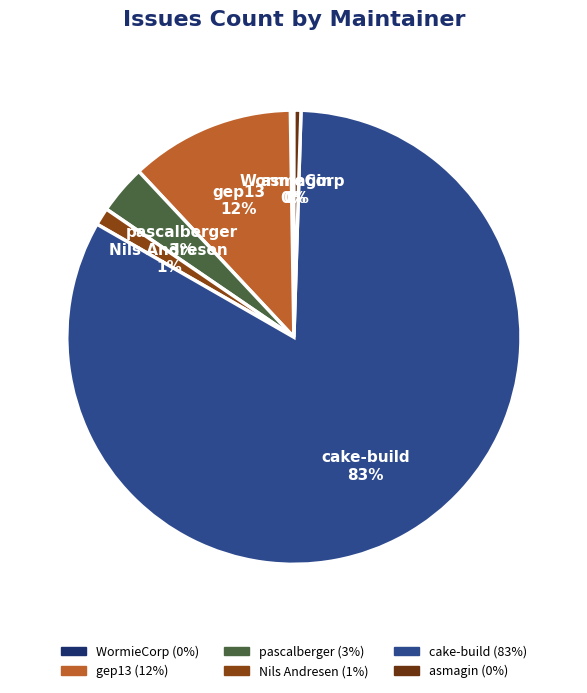

Is it true that Nils Andresen is 1% of the pie?

True